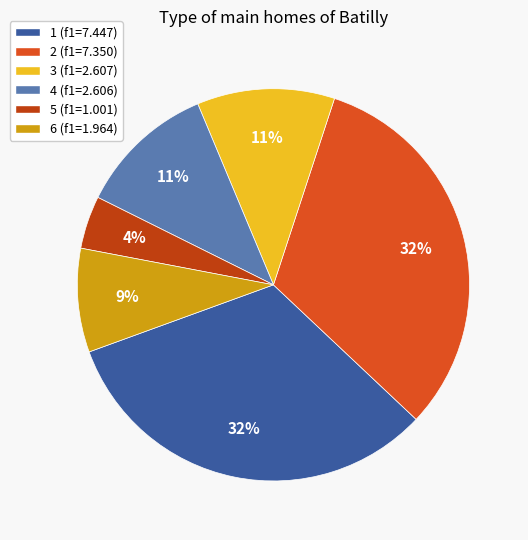

Does any single category account for the majority?

No